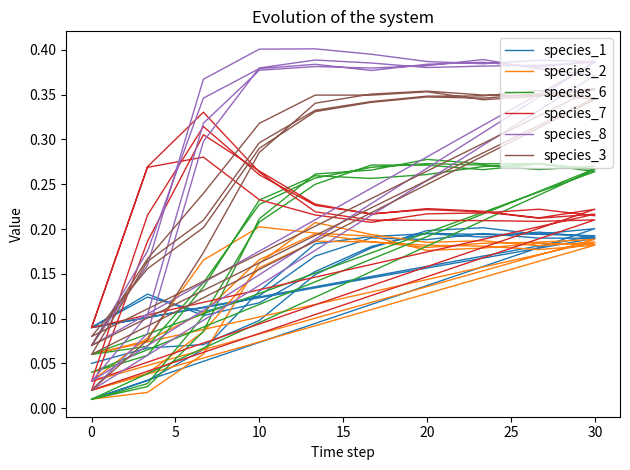

Is this an area chart (filled region under the line)?

No